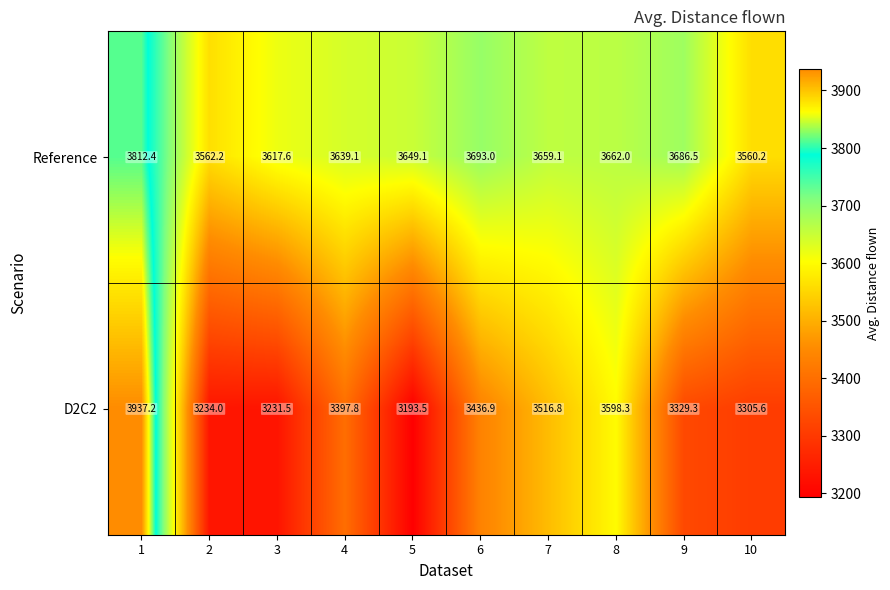

Reading left to right, transcribe all the data shown in this chart.

Reference: 1=3812.4	2=3562.2	3=3617.6	4=3639.1	5=3649.1	6=3693.0	7=3659.1	8=3662.0	9=3686.5	10=3560.2
D2C2: 1=3937.2	2=3234.0	3=3231.5	4=3397.8	5=3193.5	6=3436.9	7=3516.8	8=3598.3	9=3329.3	10=3305.6